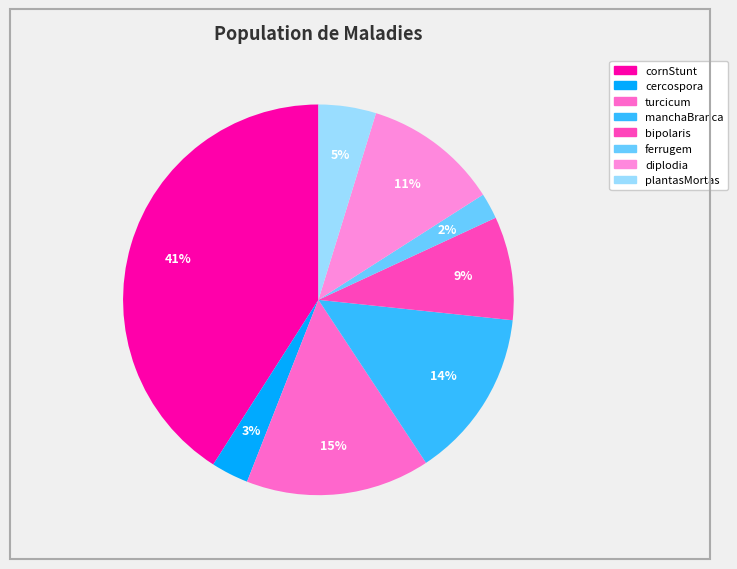

Count the number of slices in the pie.

8